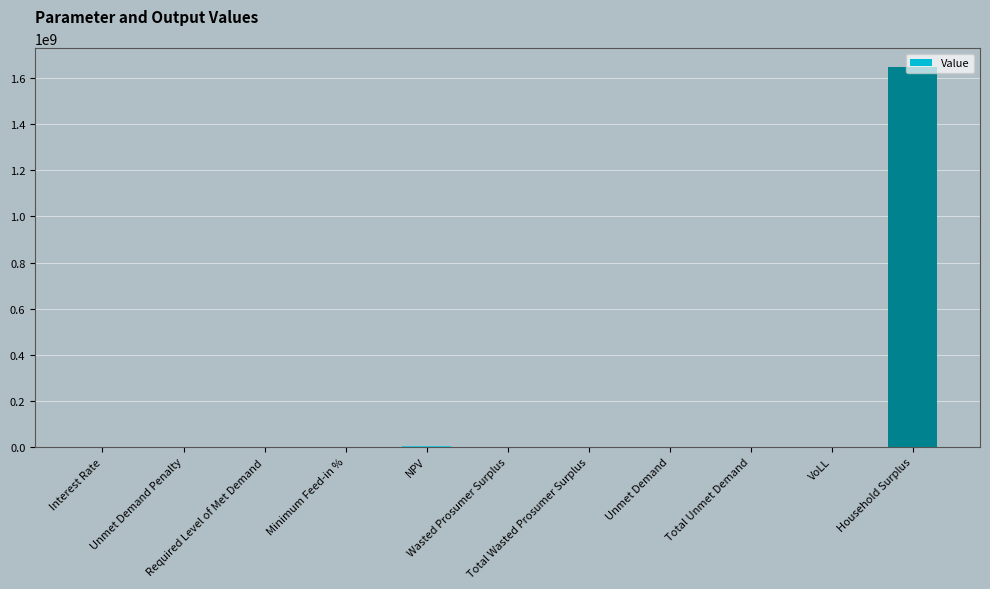

Which label corresponds to the largest value in the chart?

Household Surplus